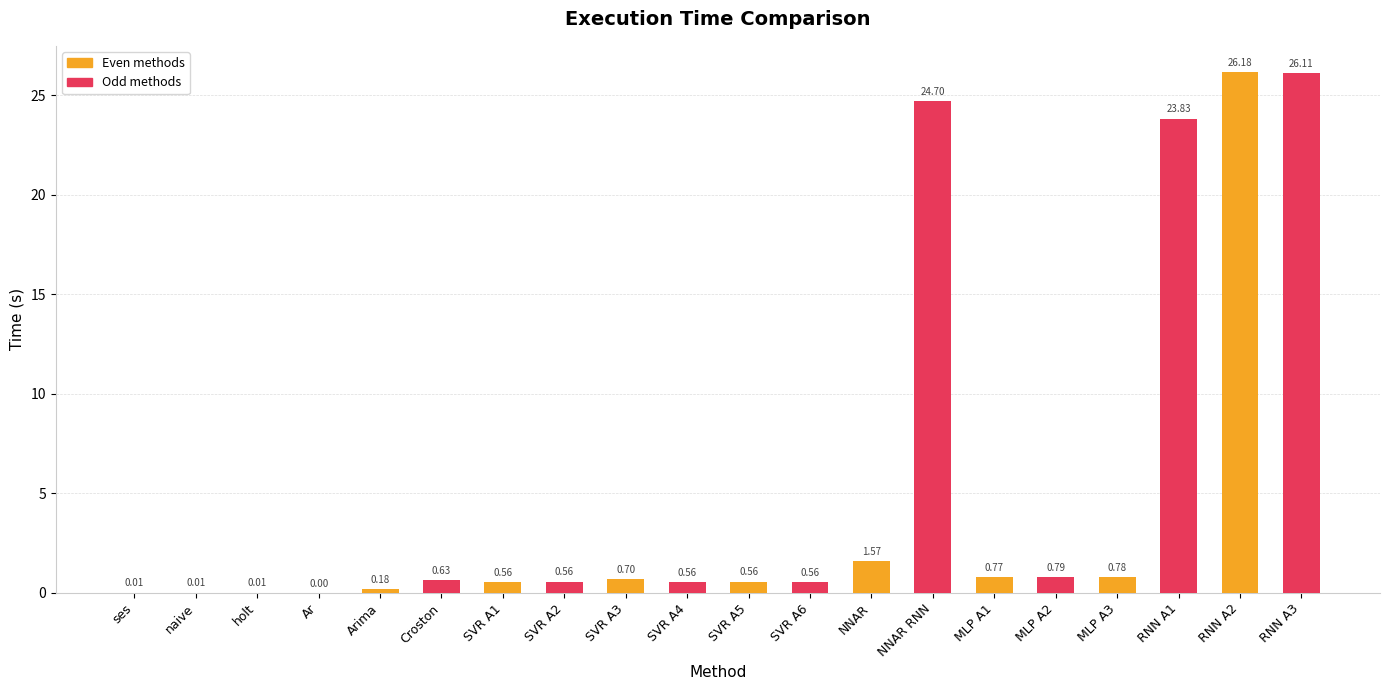

How many data points does each series have?

10